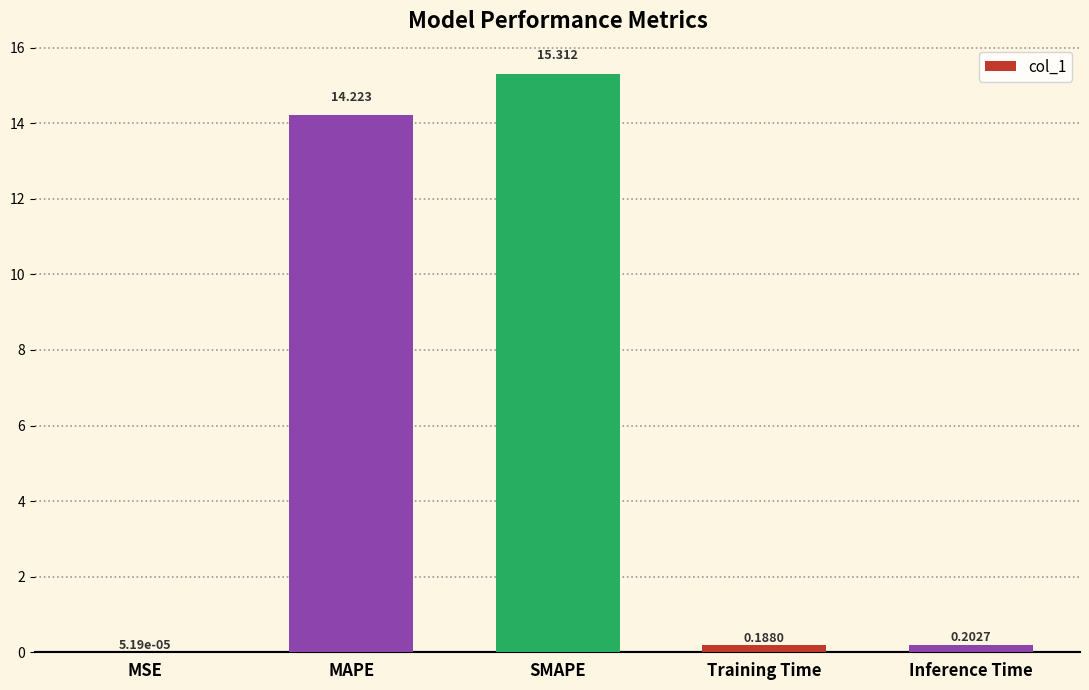

Between Inference Time and MAPE, which is larger?

MAPE